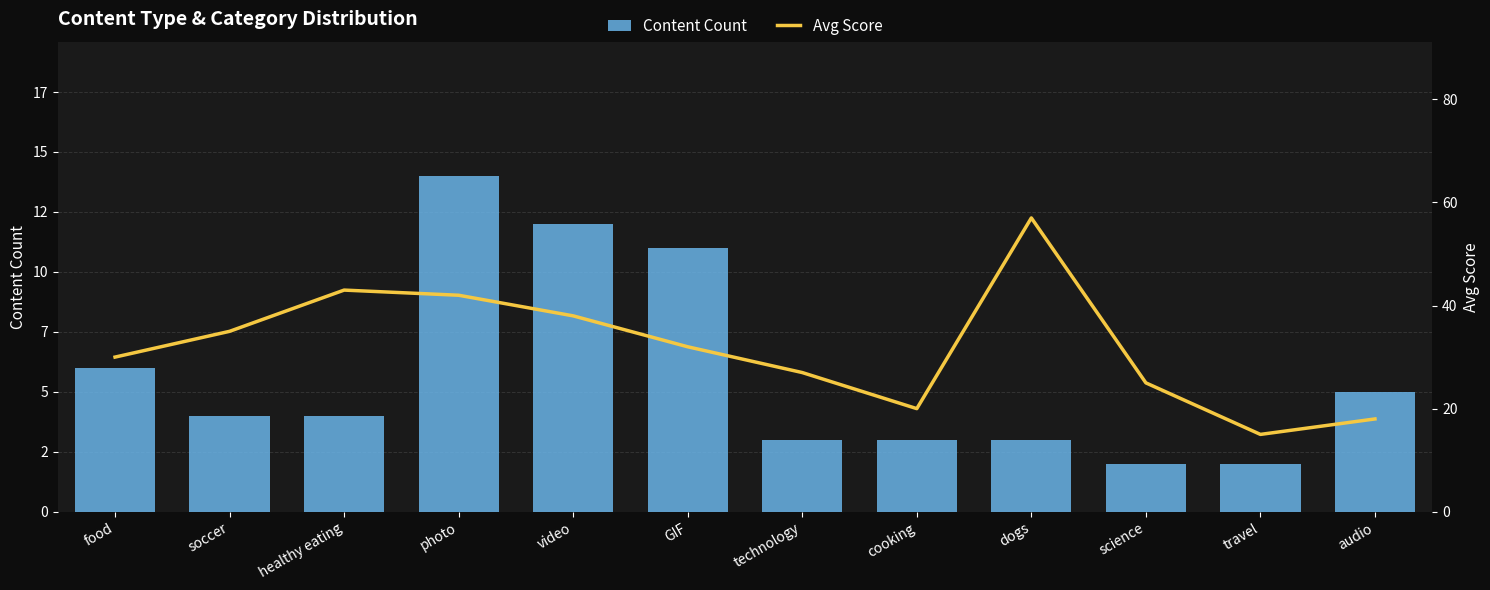

At how many categories does at least one series exceed 52?

1